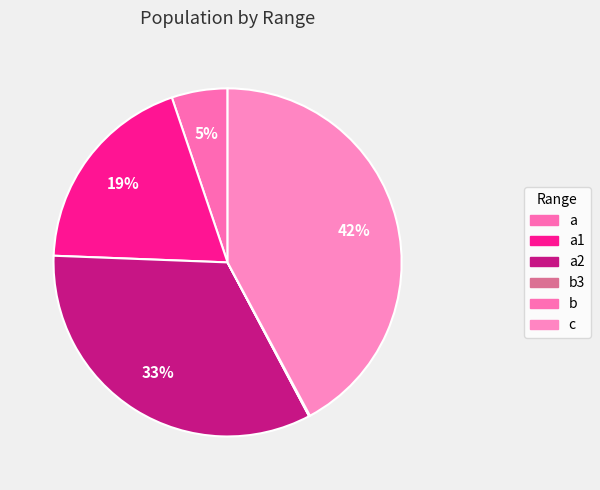

What is the smallest slice in the pie chart?

b3